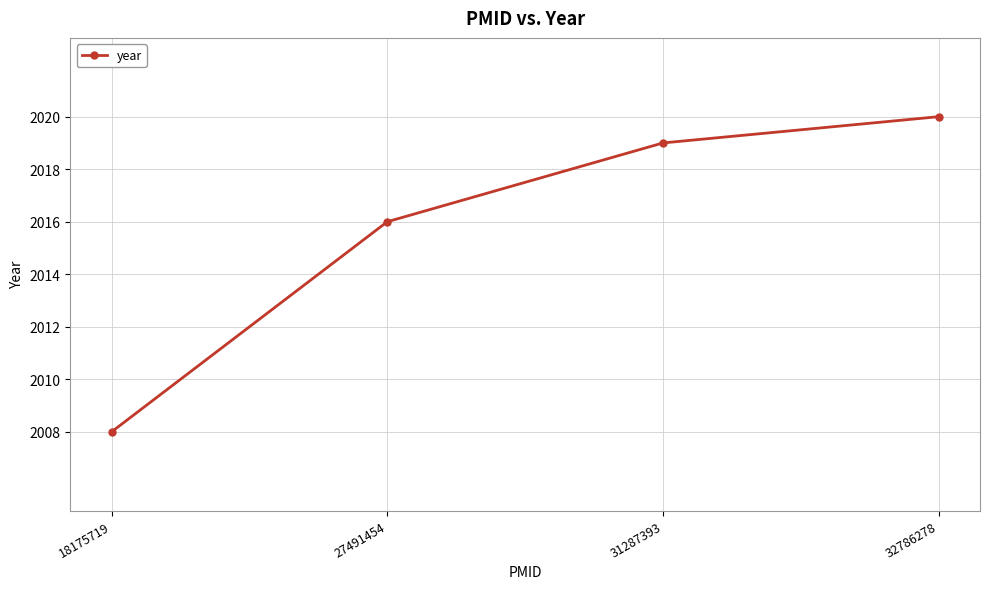

Reading left to right, transcribe all the data shown in this chart.

18175719=2008	27491454=2016	31287393=2019	32786278=2020